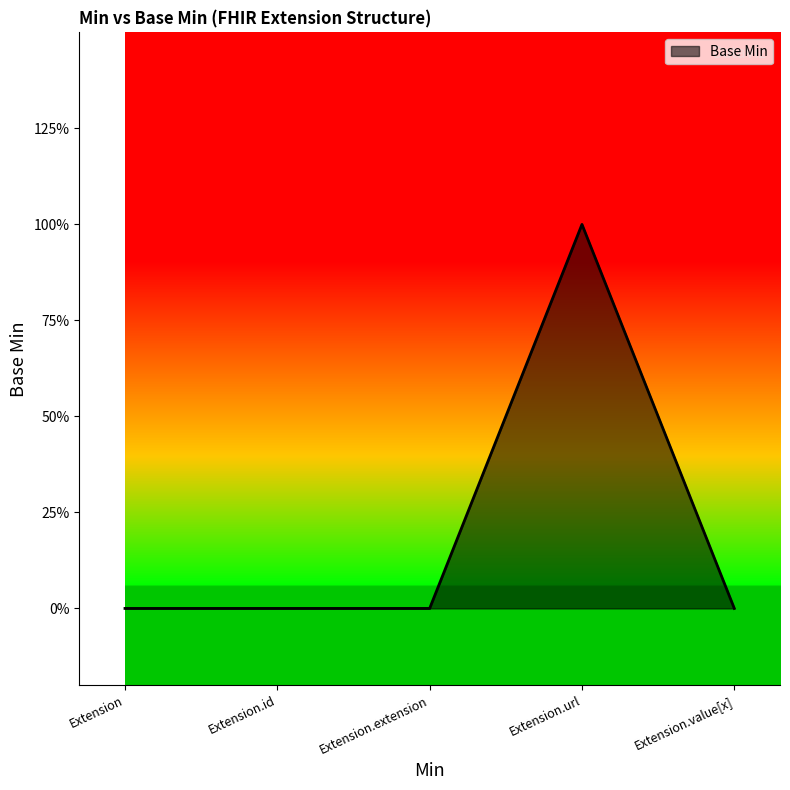

Which label corresponds to the smallest value in the chart?

Extension